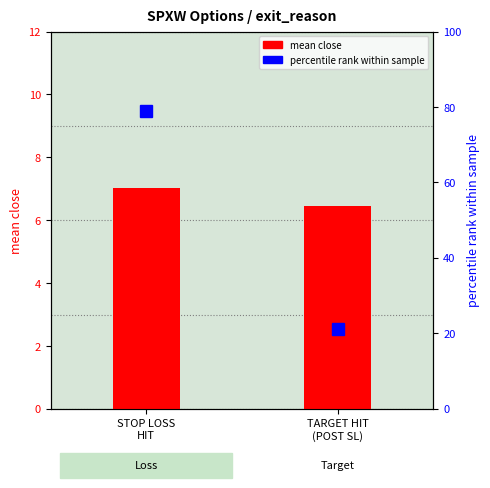

What is the value of the close (mean) bar at the 2nd from the left?

6.5